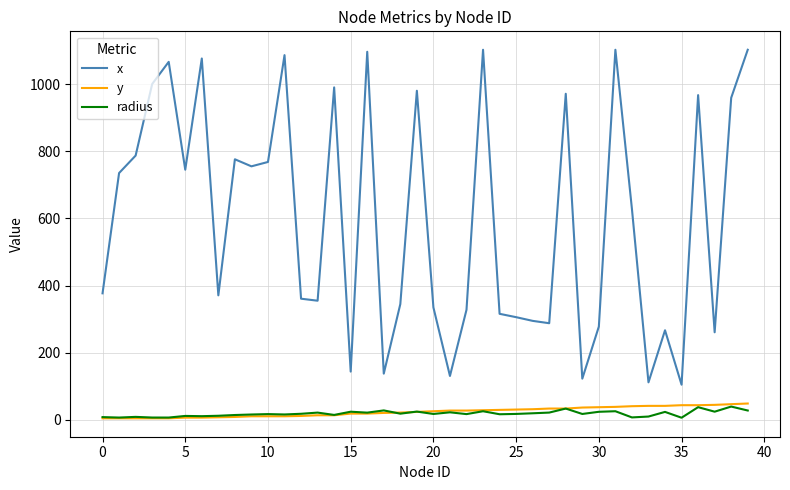

Which series has the largest range (max minus min)?

x